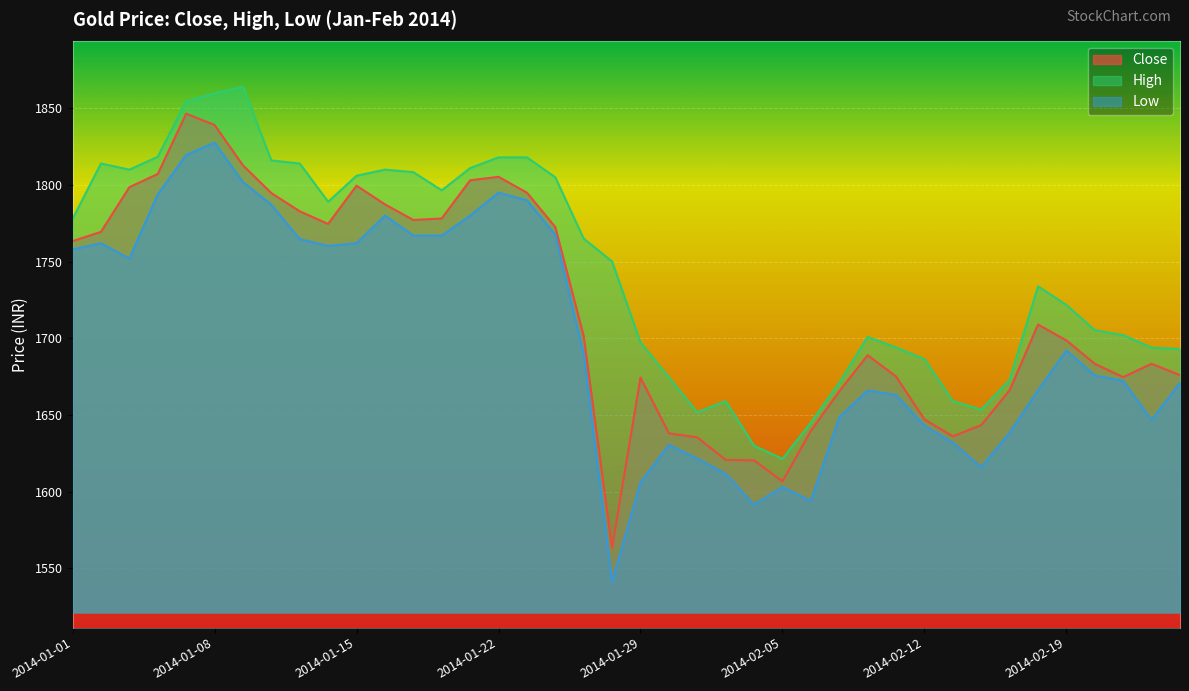

What is the sum of all Close values?

68753.6